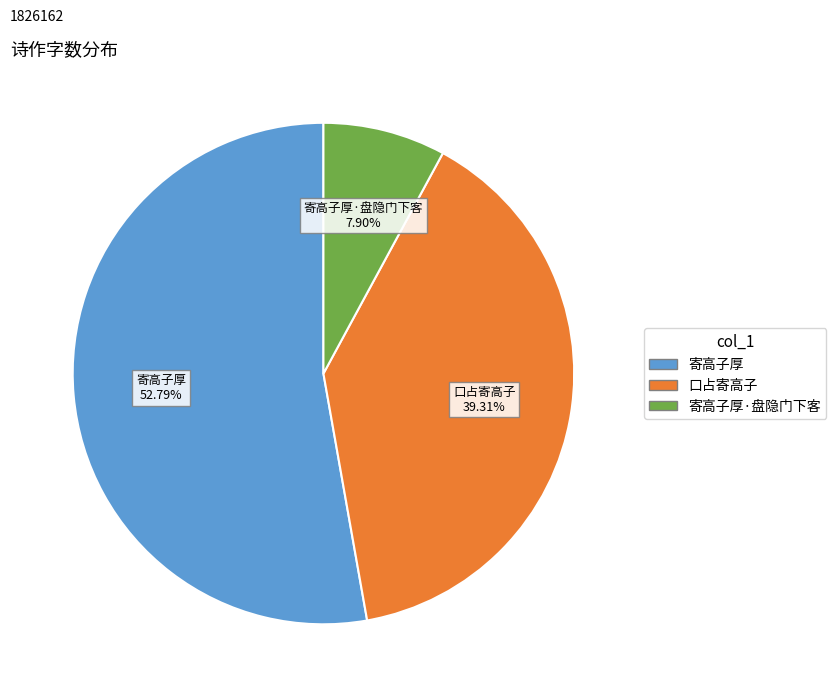

What is the ratio of the value at 寄高子厚·盘隐门下客 to the value at 口占寄高子?

0.2